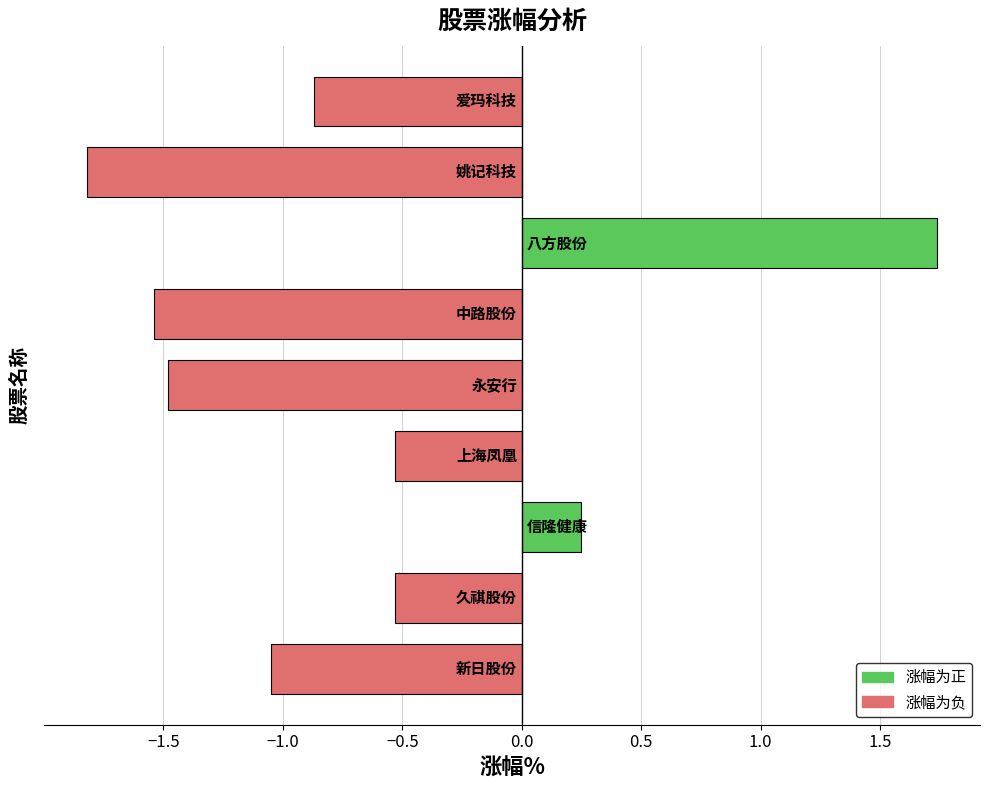

What is the sum of all values?

-5.8